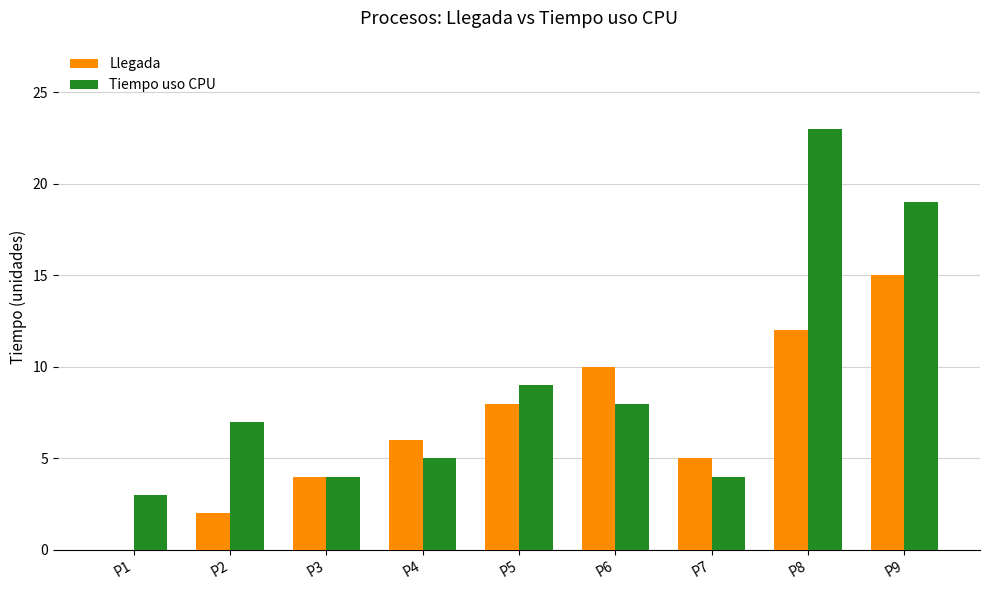

Is the value of Tiempo uso CPU at P9 greater than the value of Llegada at P8?

Yes